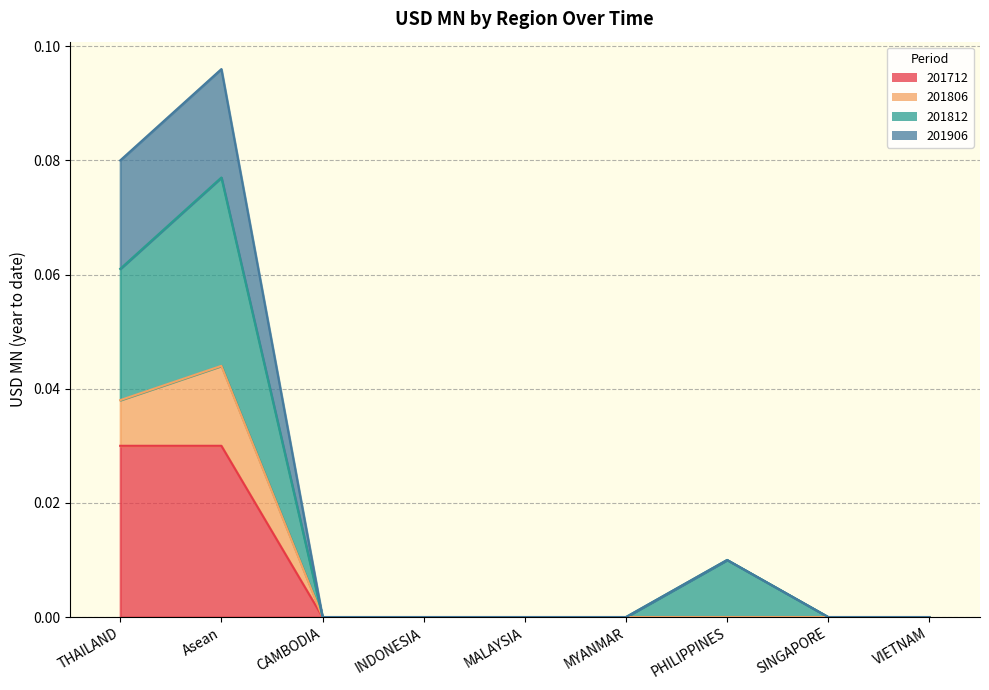

At which category does the chart reach its minimum across all series?

CAMBODIA